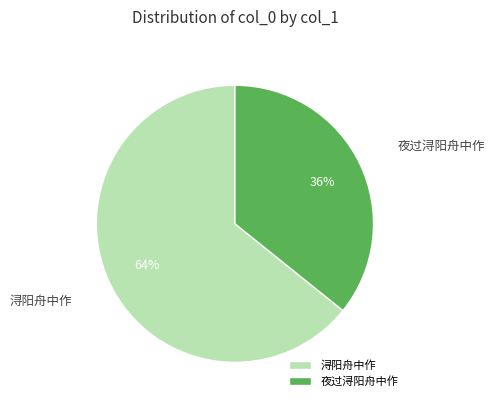

To the nearest percent, what is the difference between the 夜过浔阳舟中作 and 浔阳舟中作 slice percentages?

28%